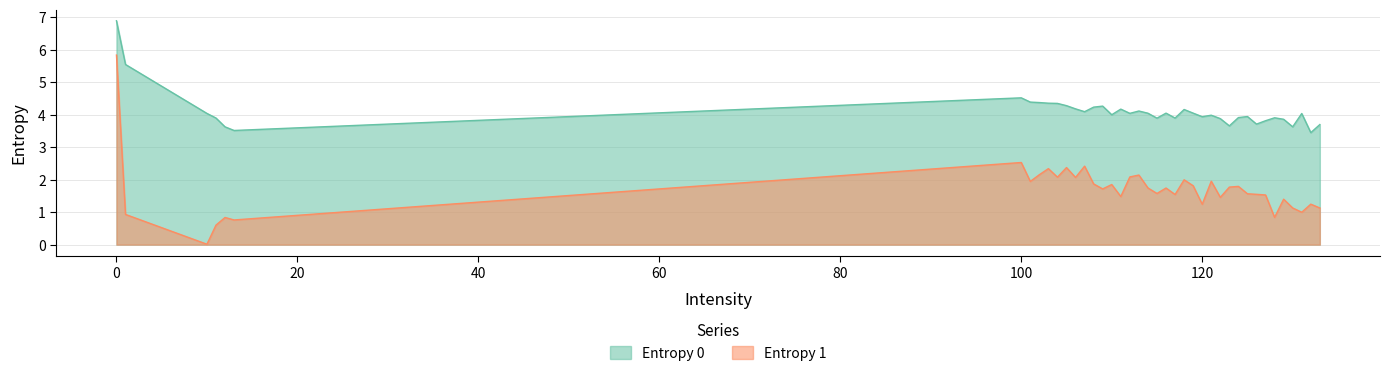

How many lines are shown in the chart?

2